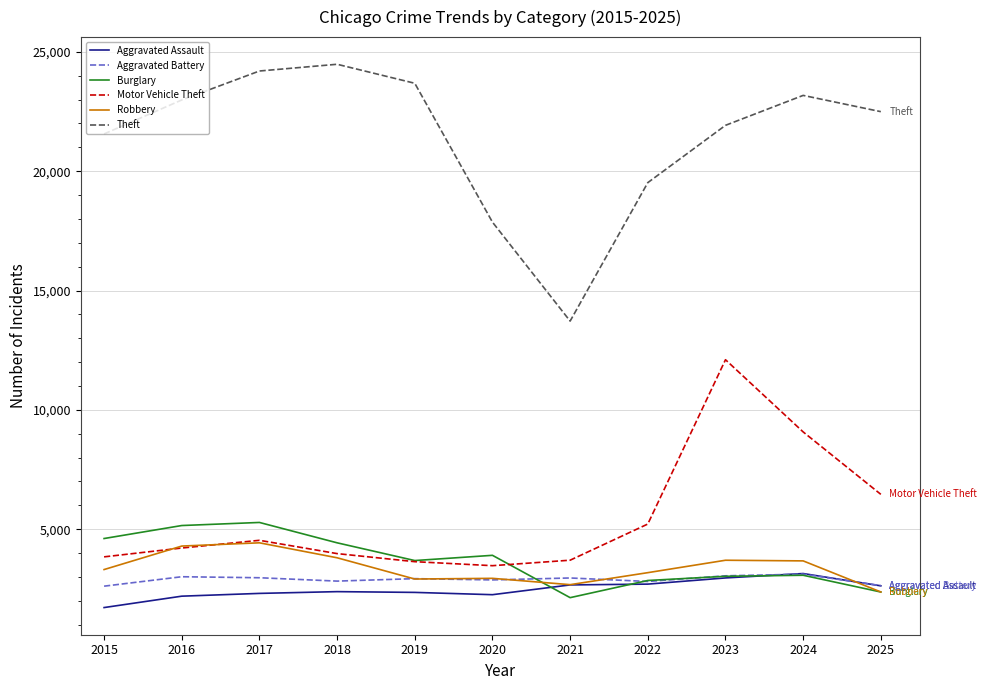

Is this an area chart (filled region under the line)?

No